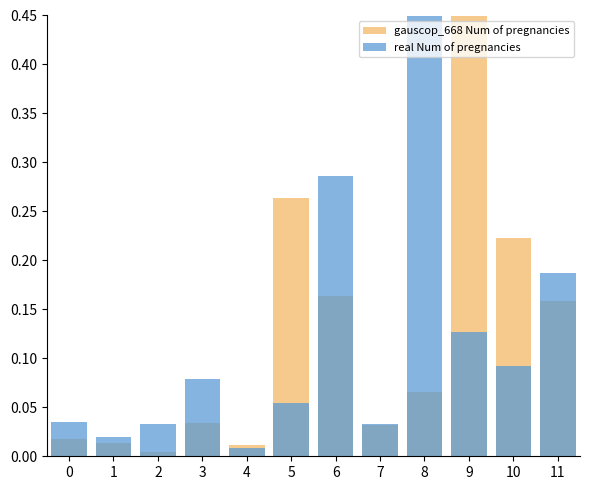

What are all the series names shown in the legend?

gauscop_668 Num of pregnancies, real Num of pregnancies